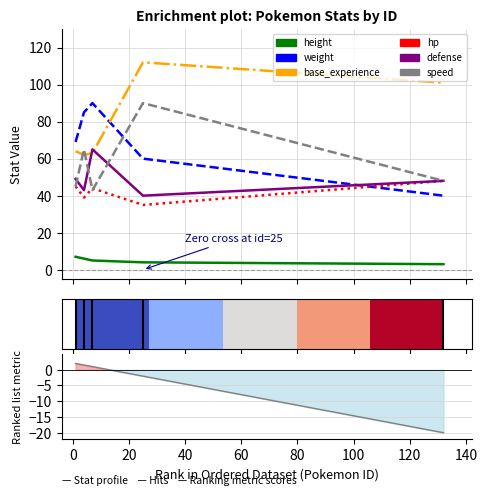

The weight series shows 43 at 4. True or false?

False